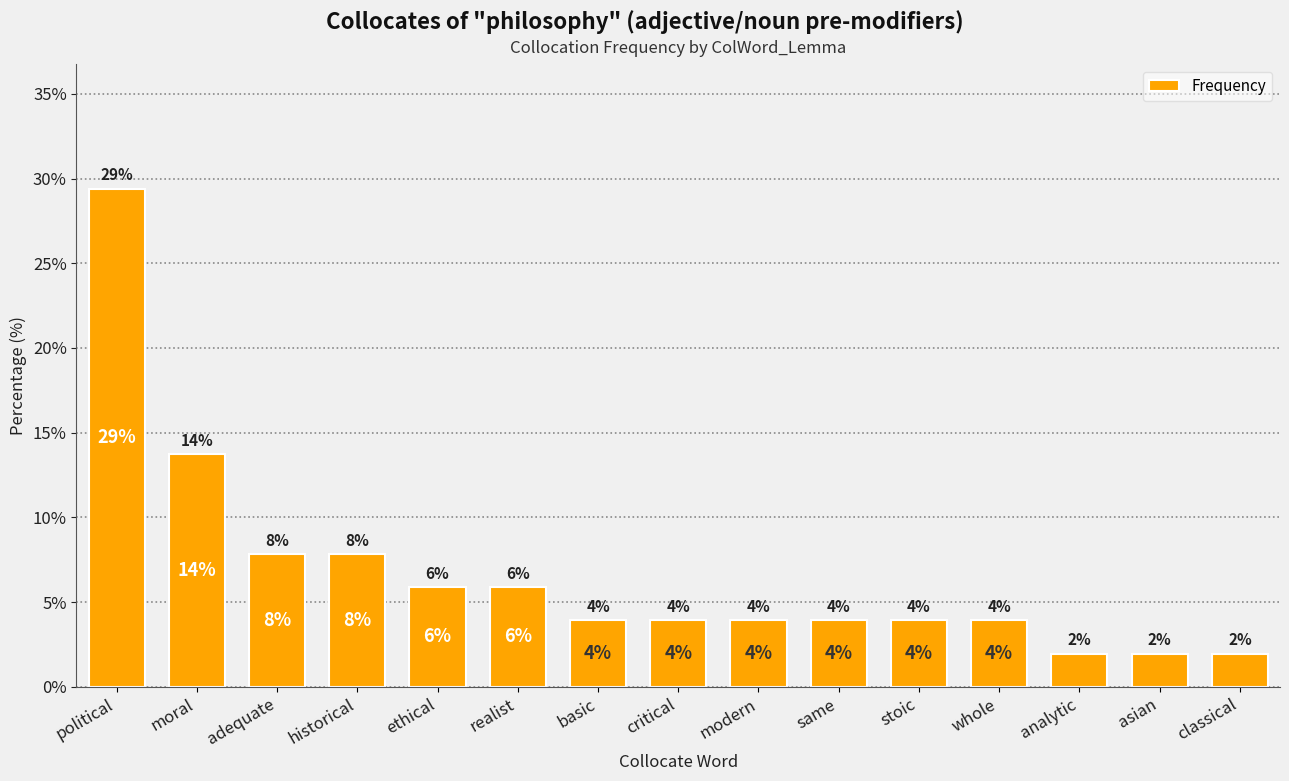

At which category does the chart reach its peak across all series?

political